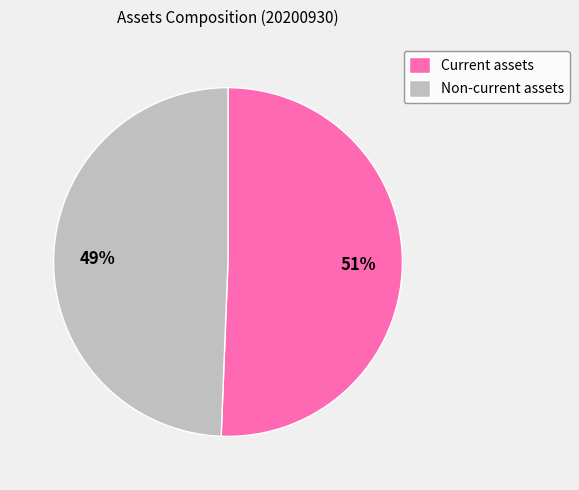

Do Non-current assets and Current assets together represent more than half of the pie?

Yes